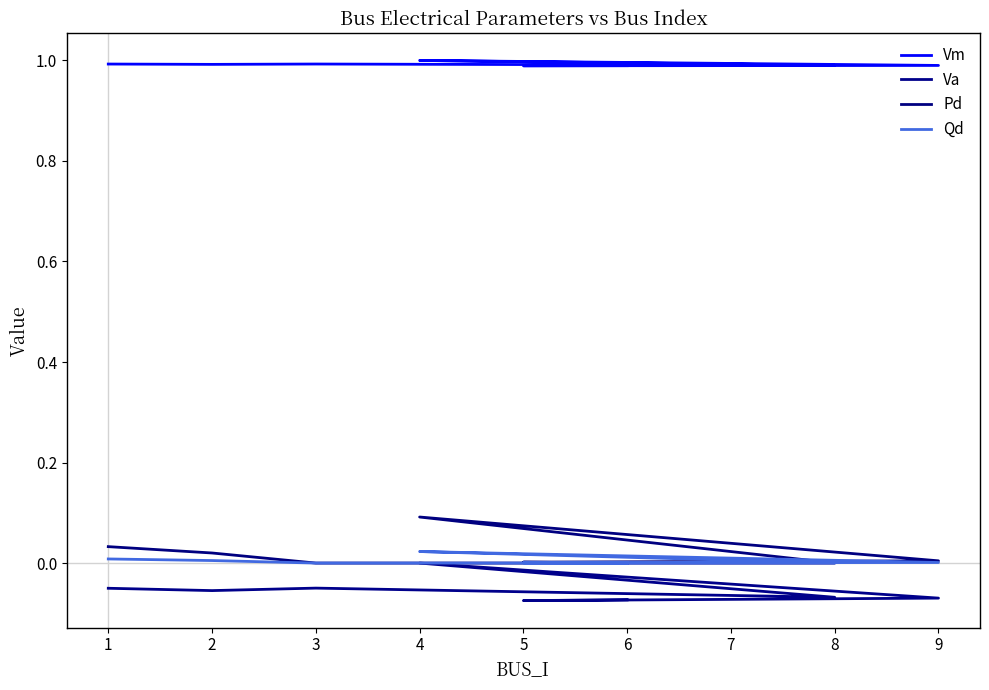

Is it true that Va equals -0.1 at 5?

False